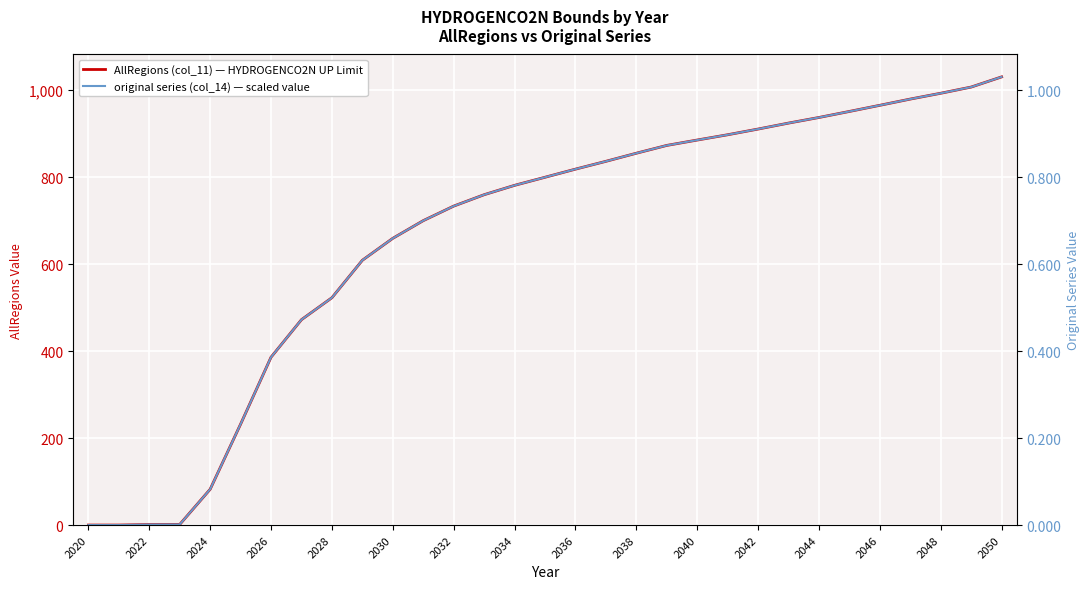

What is the total value across all series at 2044?

938.2